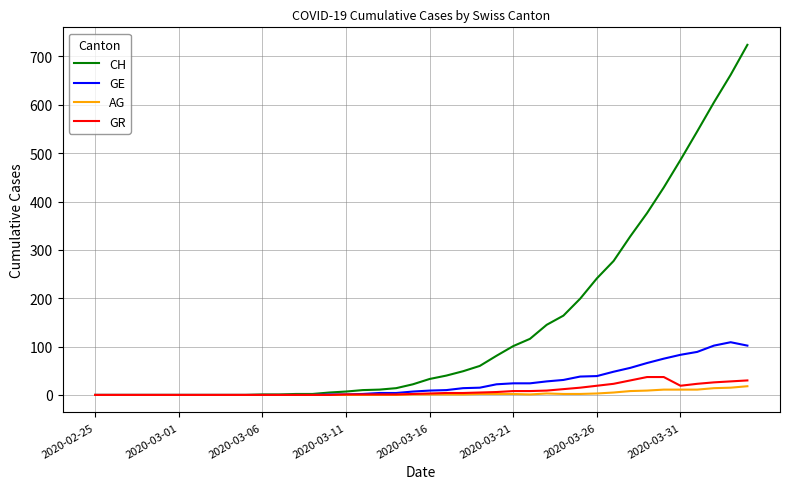

Which series has the largest total across all categories?

CH